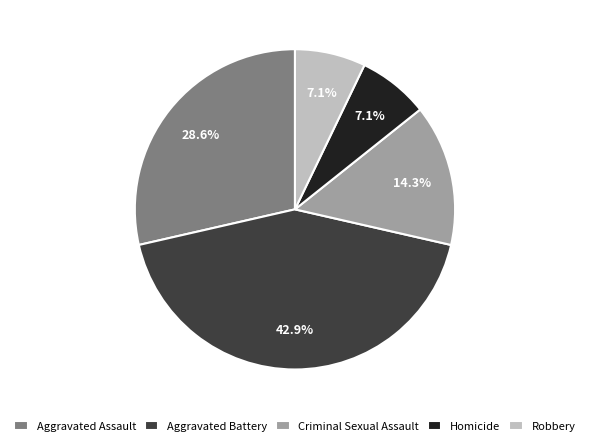

Which category has the biggest portion of the pie?

Aggravated Battery